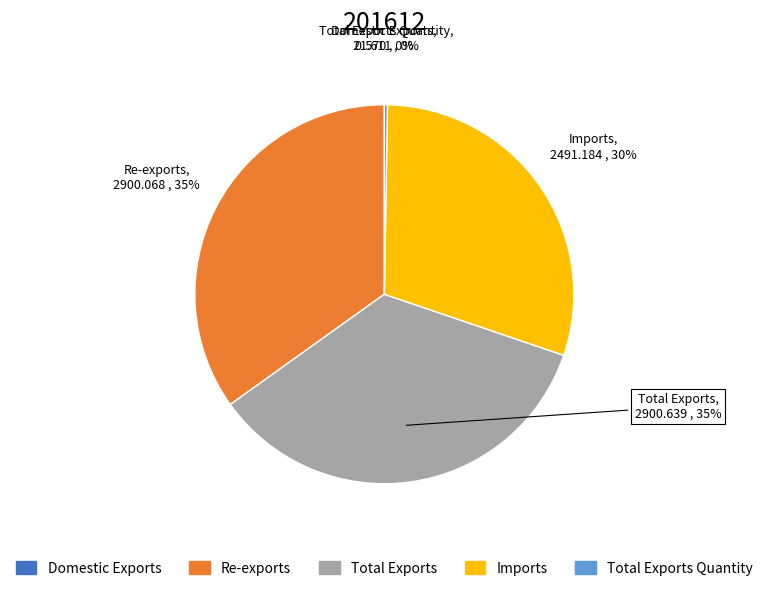

Is there any slice that represents more than half of the pie?

No